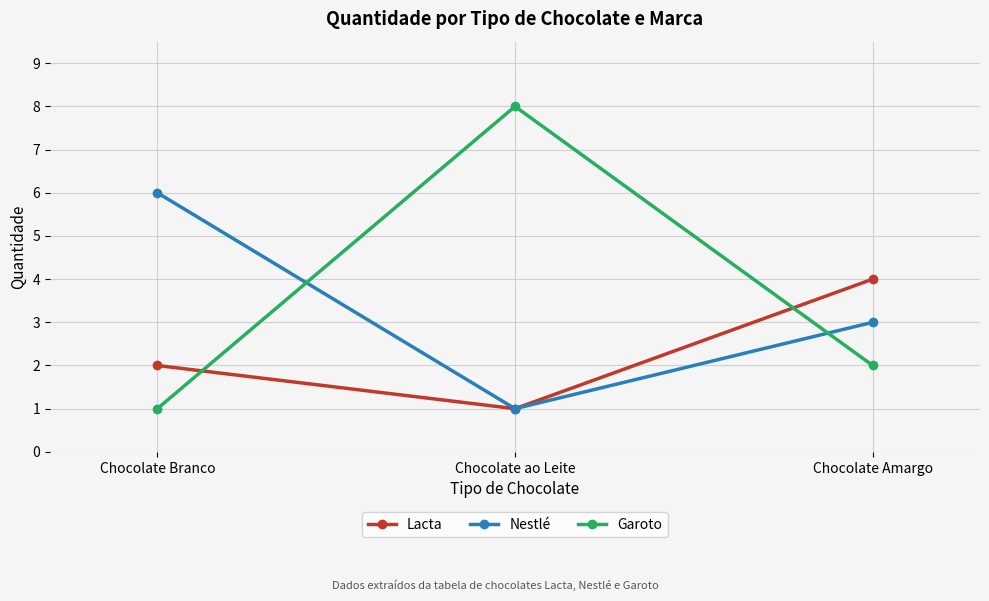

What is the average value of the Lacta series?

2